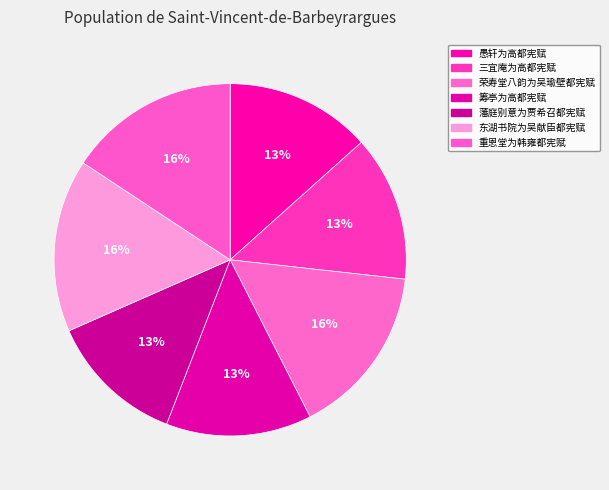

What percentage do 三宜庵为高都宪赋 and 筹亭为高都宪赋 together represent?

26.8%